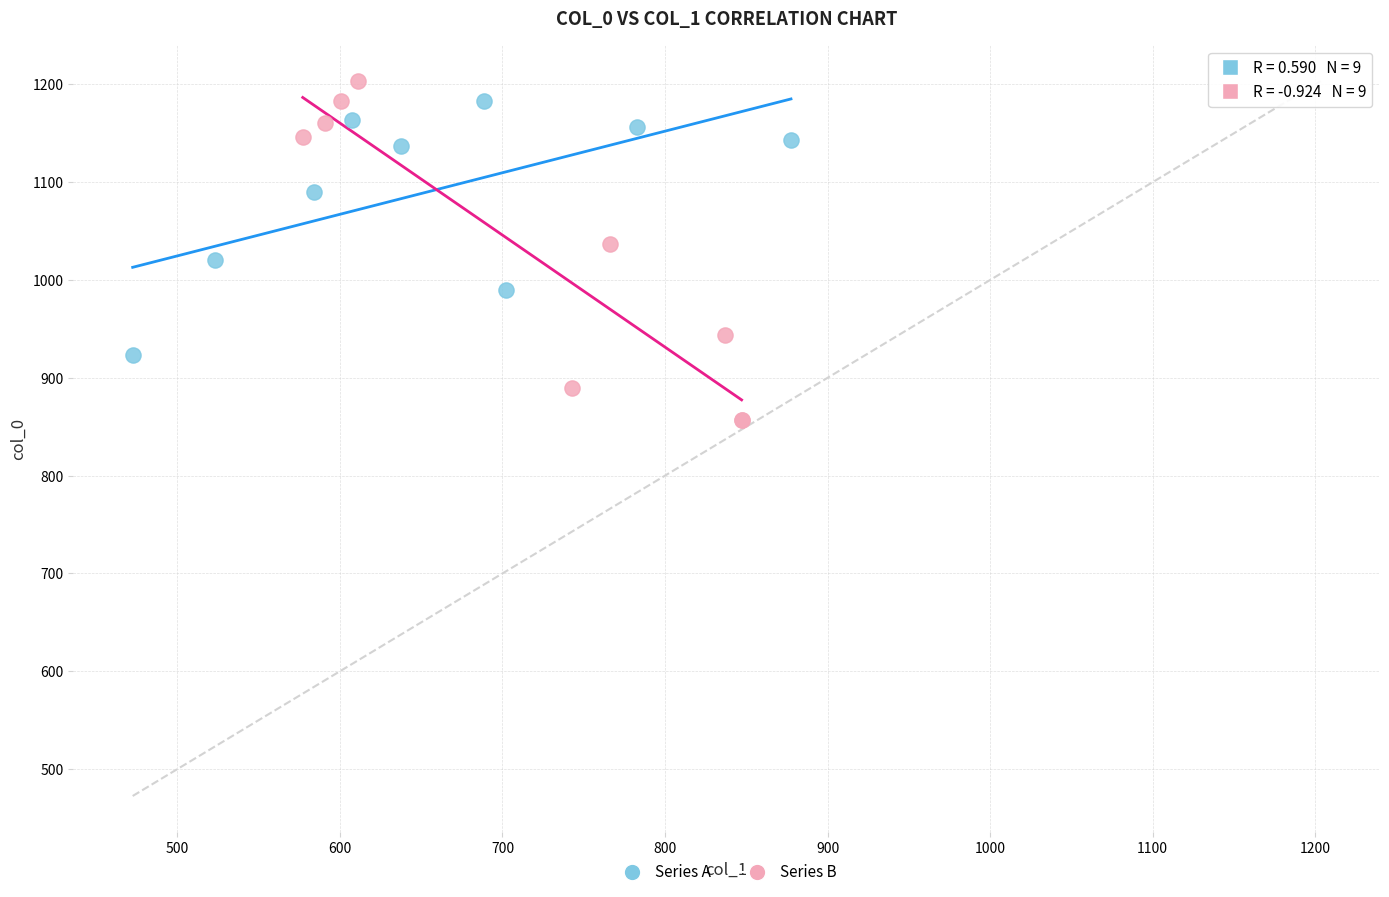

Which series has the widest spread of Y values?

Series B